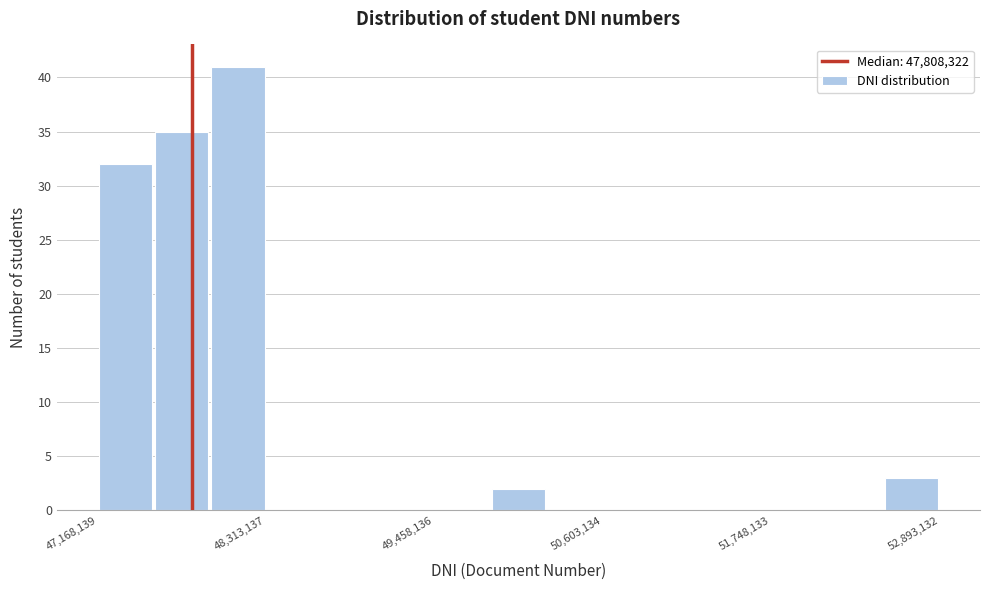

Around what value on the x-axis is the tallest bar? Give the approximate position of its centre, as read against the axis.

48200000